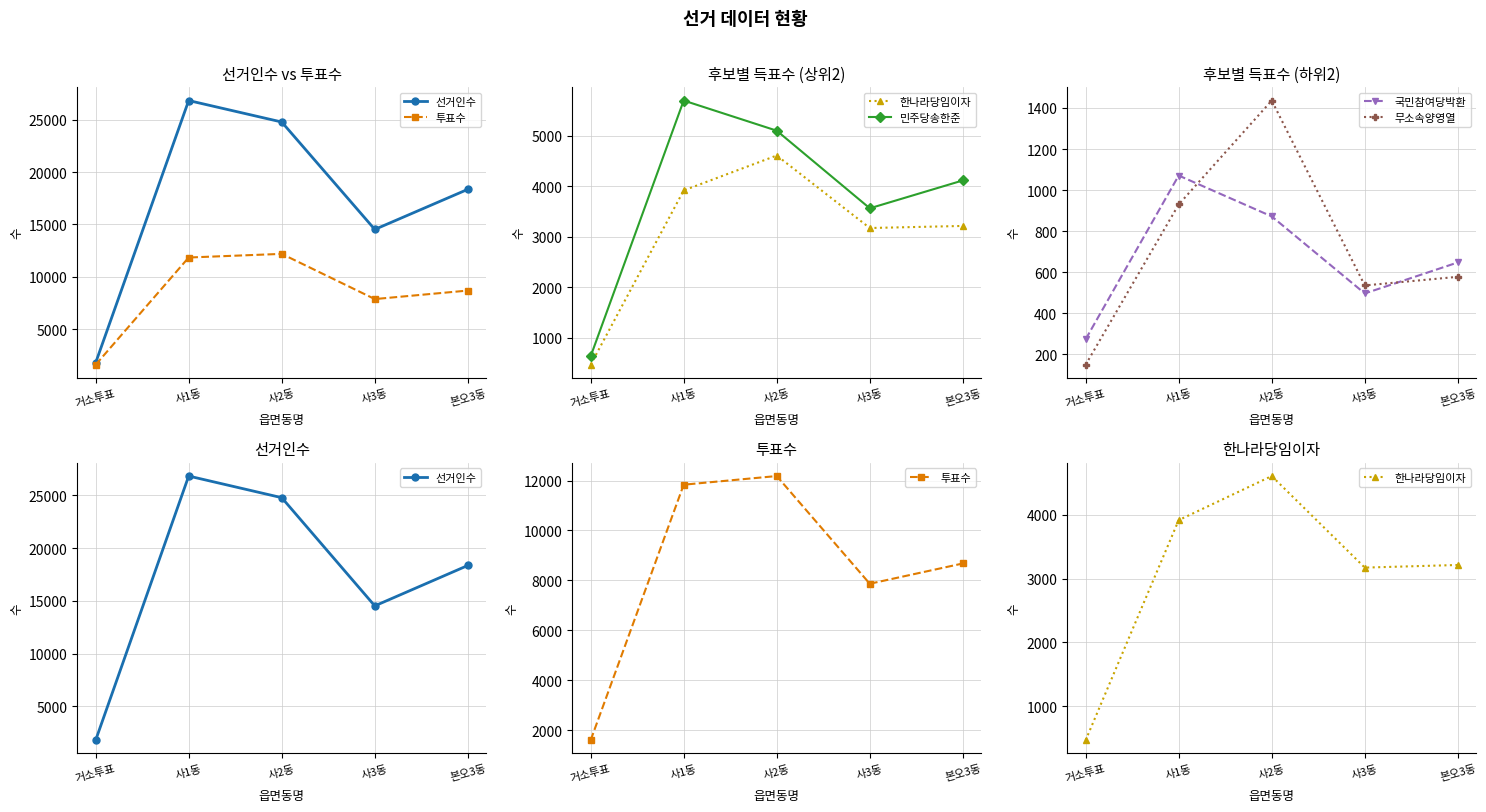

At which label is 선거인수 closest to 14303?

사3동